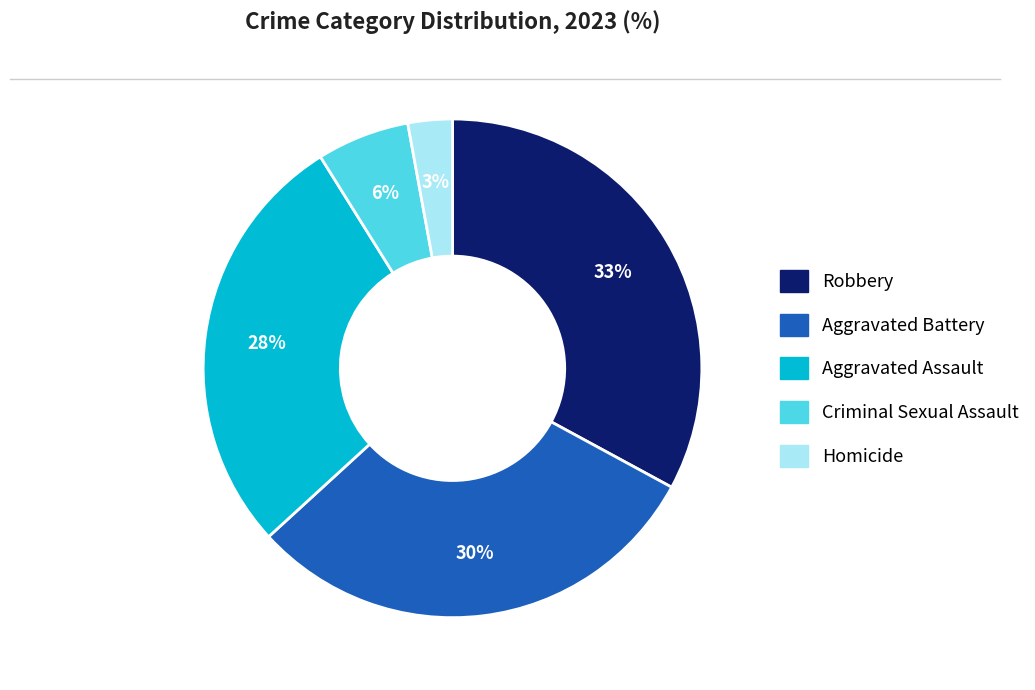

Combined, do Homicide and Aggravated Battery account for over 50%?

No